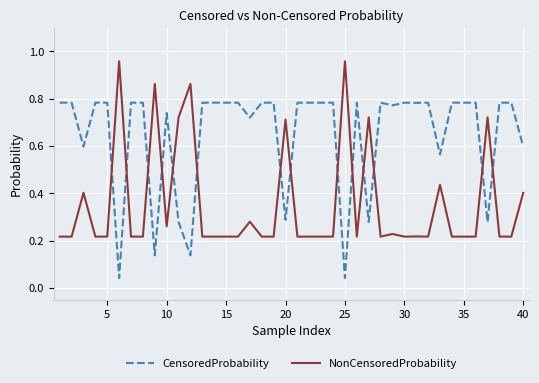

List the series in order of their overall mean, lowest first.

NonCensoredProbability, CensoredProbability